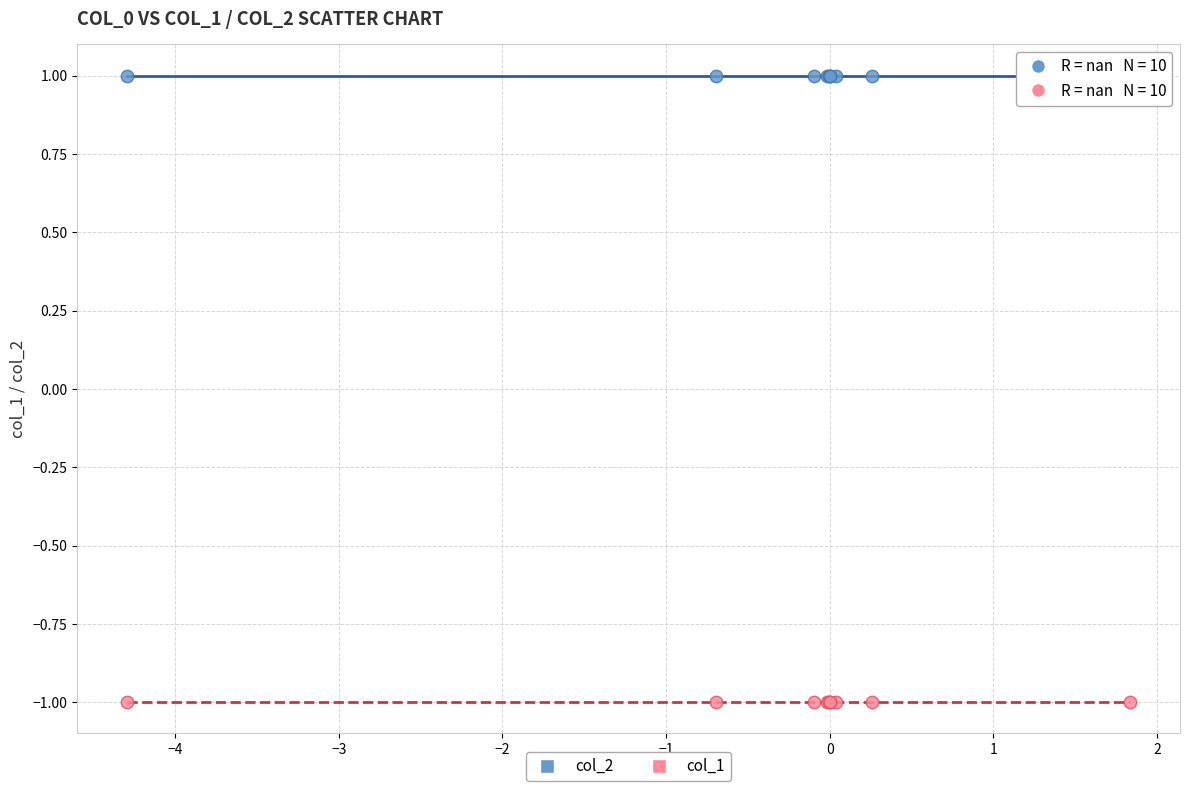

Which series contains the lowest Y value?

col_1